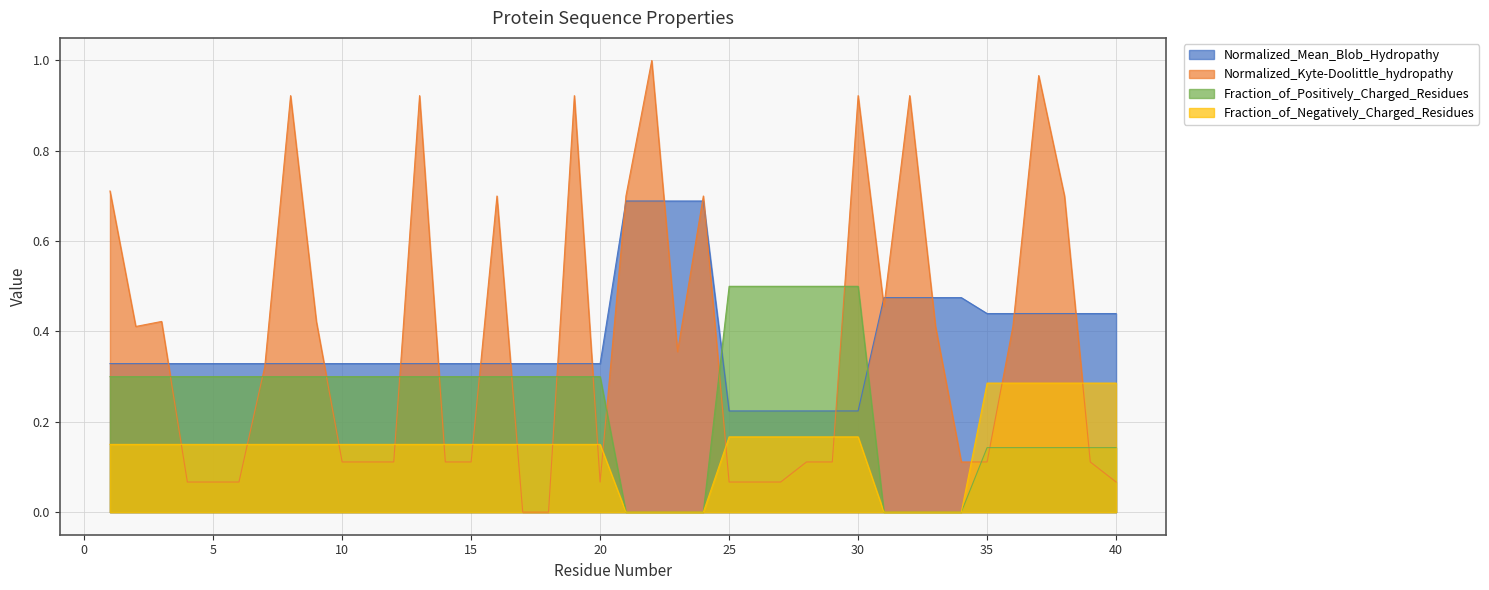

What is the difference between the maximum and minimum values in the Fraction_of_Negatively_Charged_Residues series?

0.3